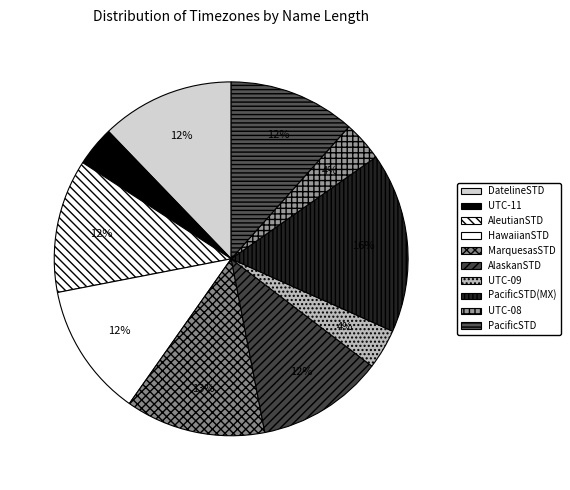

To the nearest percent, what is the average slice percentage?

10%